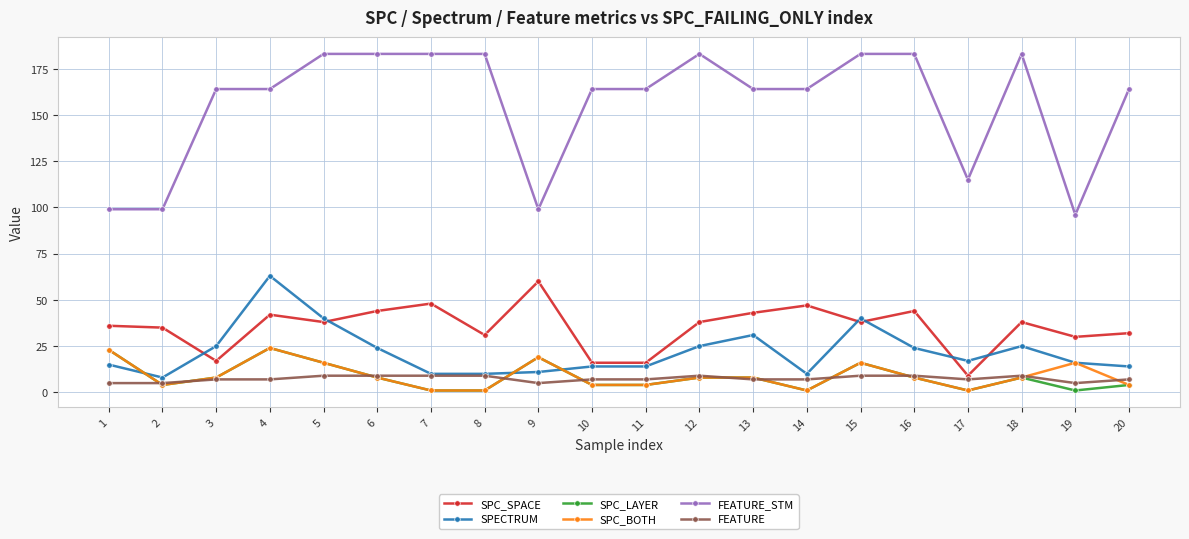

True or false: FEATURE_STM has more than 1 points higher than both neighbors.

True